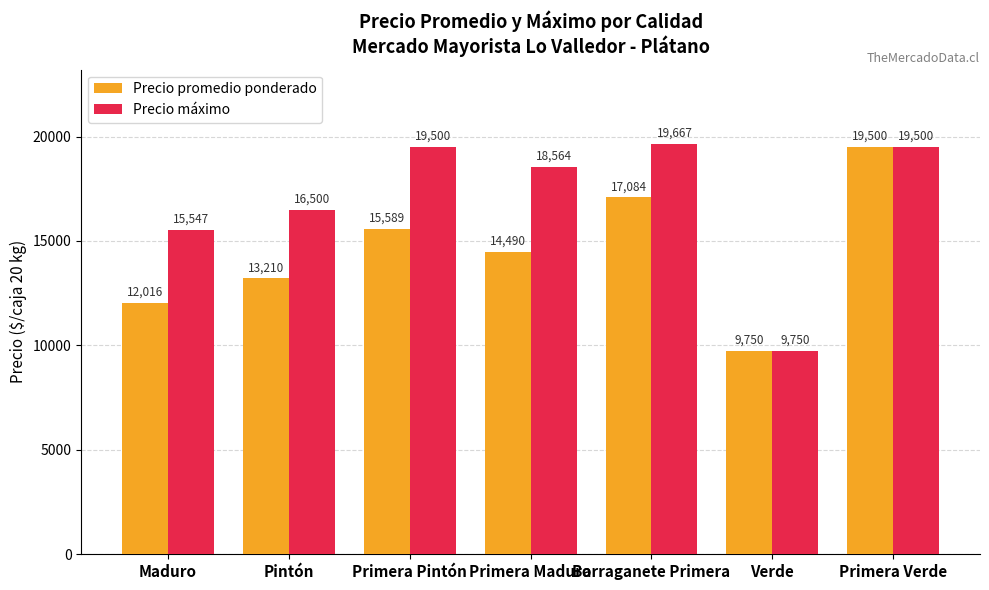

Which series changed the most between Pintón and Primera Maduro?

Precio máximo